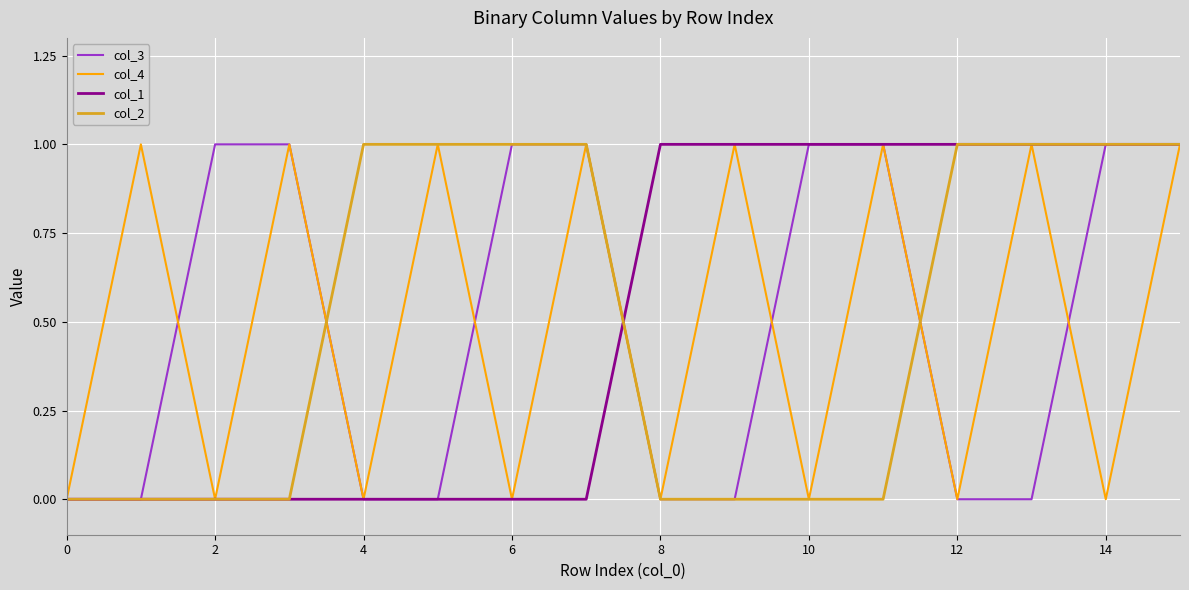

What are all the series names shown in the legend?

col_3, col_4, col_1, col_2